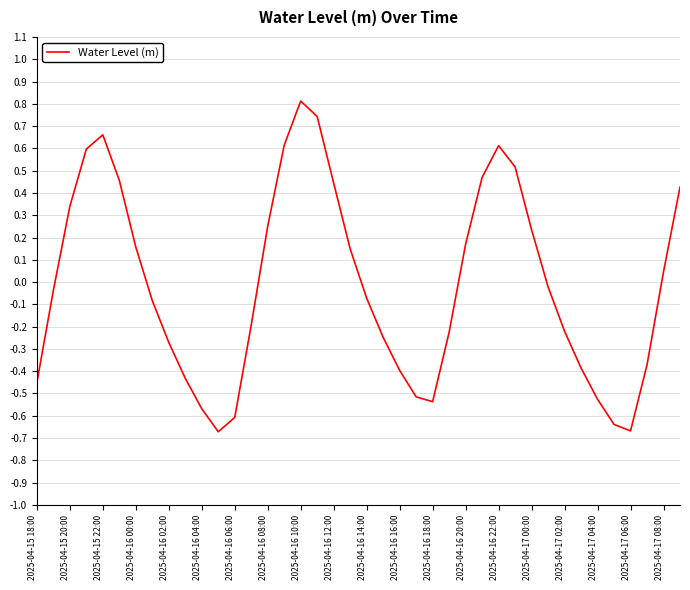

What is the greatest value displayed?

0.8